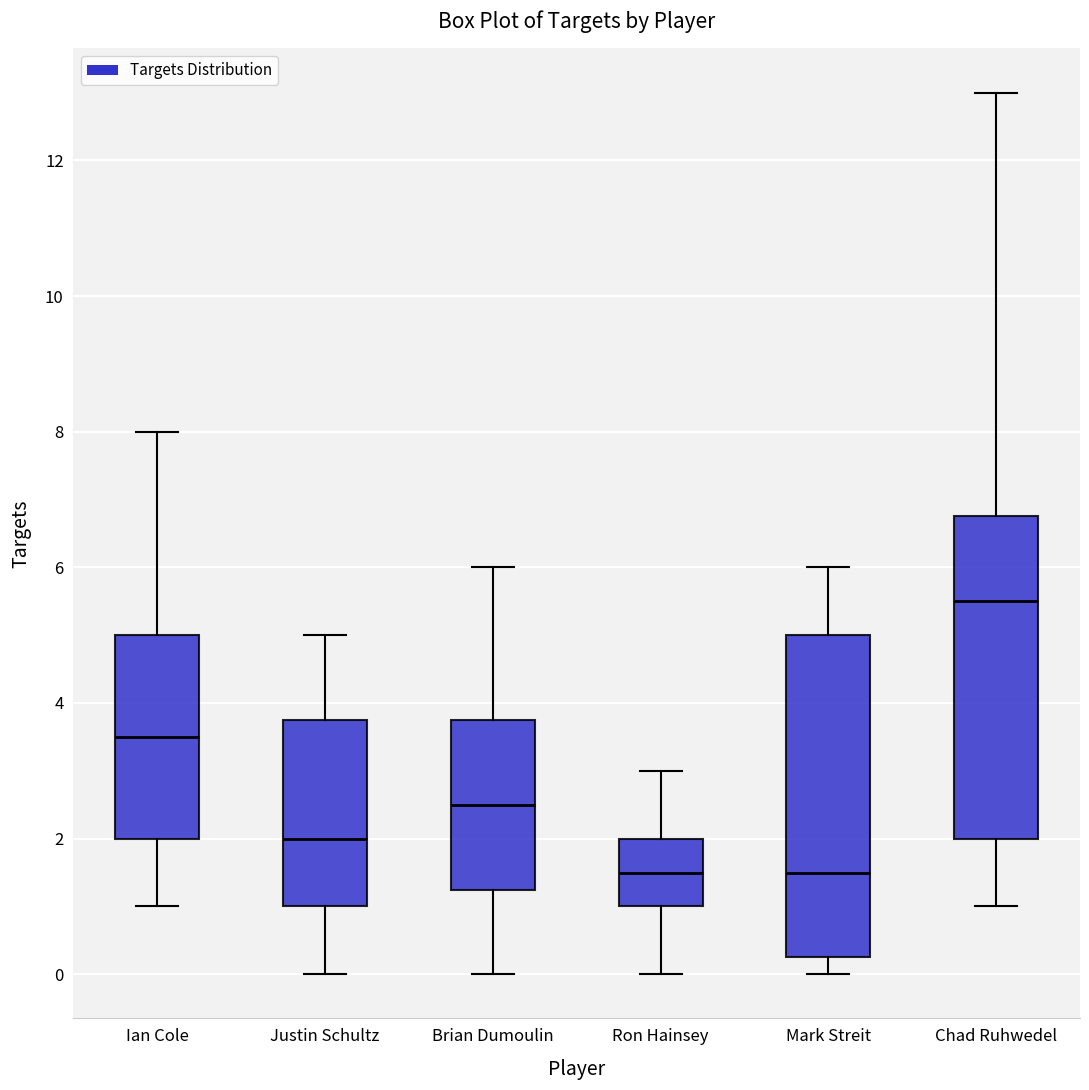

Reading left to right, read every box against the y-axis: the position of its median line, the range the box covers, and the ends of its whiskers. The values are not printed on the chart, so give them approximately, as read against the axis.

Ian Cole: median 3.6, box 2.0 to 5.0, whiskers 1.0 to 8.0
Justin Schultz: median 2.0, box 1.0 to 3.8, whiskers 0.0 to 5.0
Brian Dumoulin: median 2.6, box 1.2 to 3.8, whiskers 0.0 to 6.0
Ron Hainsey: median 1.6, box 1.0 to 2.0, whiskers 0.0 to 3.0
Mark Streit: median 1.6, box 0.2 to 5.0, whiskers 0.0 to 6.0
Chad Ruhwedel: median 5.6, box 2.0 to 6.8, whiskers 1.0 to 13.0